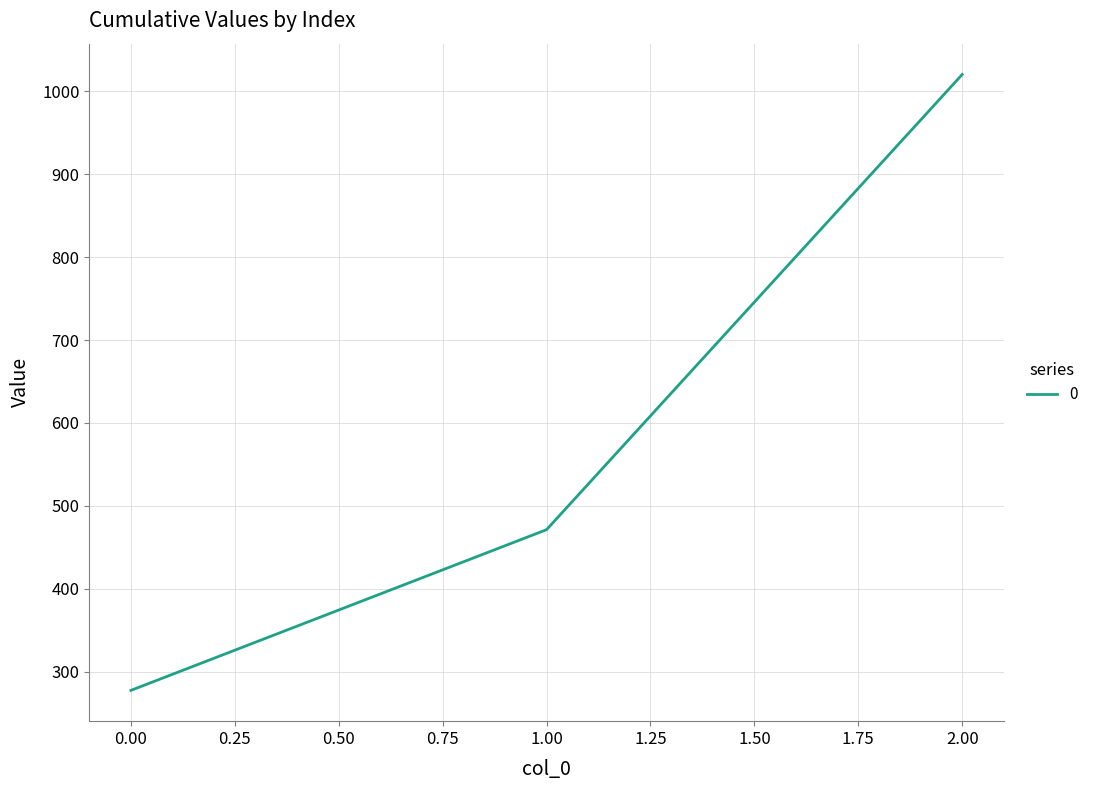

What is the maximum value shown in the chart?

1020.0